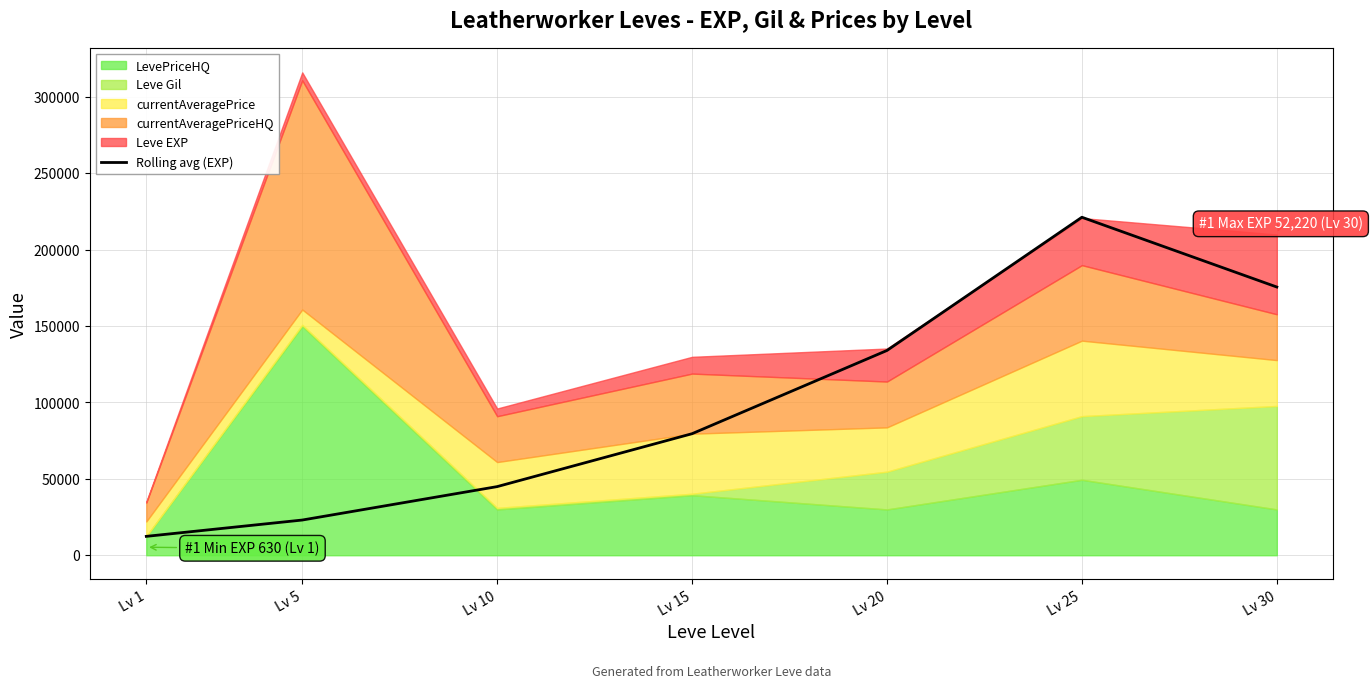

What is the approximate value at Lv 1?

12369.0